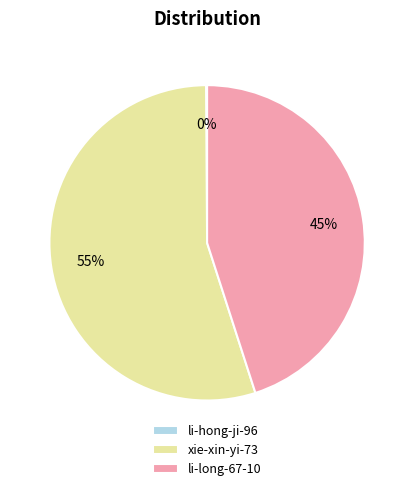

Is it true that xie-xin-yi-73 is 50% of the pie?

False